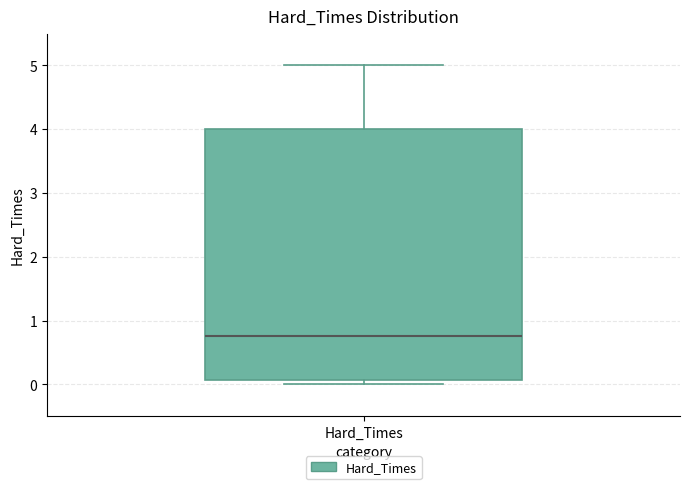

Transcribe this box plot: give where the median line is, the range the box spans, and where the two whiskers end, as read against the y-axis. The values are not printed on the chart, so give them approximately, as read against the axis.

median 0.8, box 0.1 to 4.0, whiskers 0.0 to 5.0